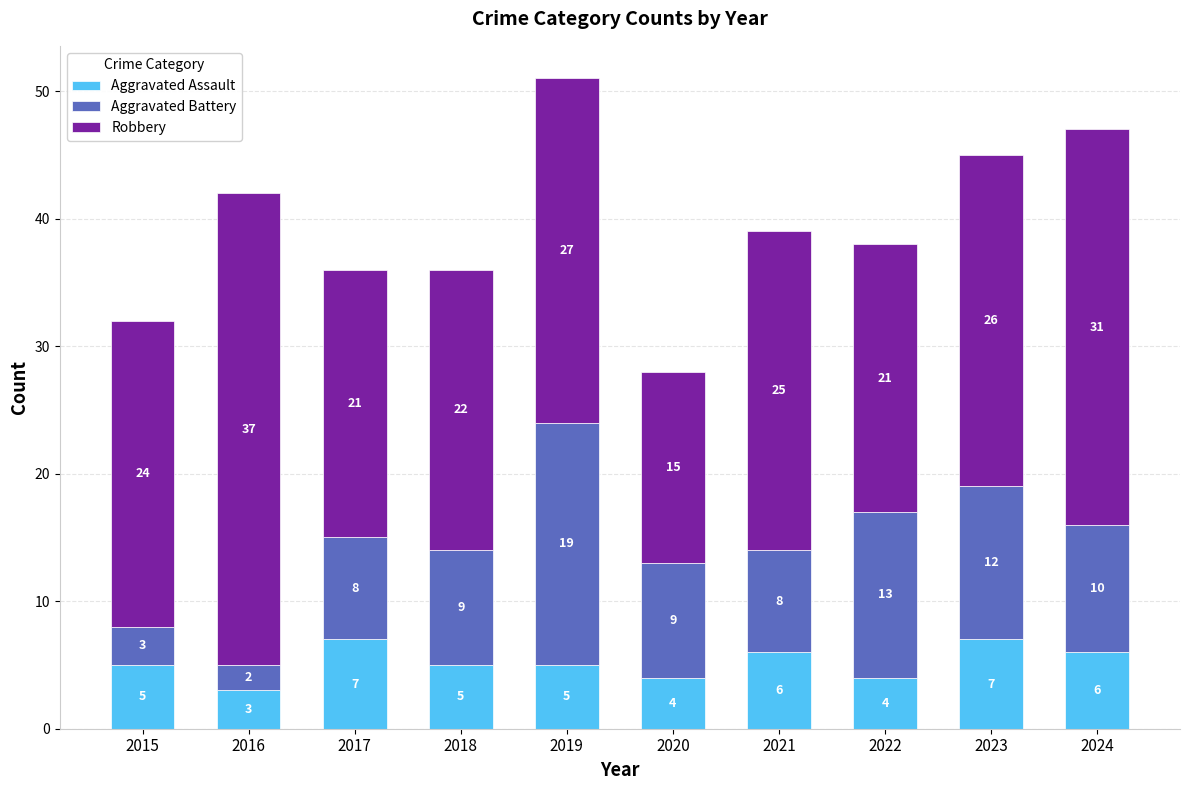

What is the highest value of the Aggravated Assault series?

7